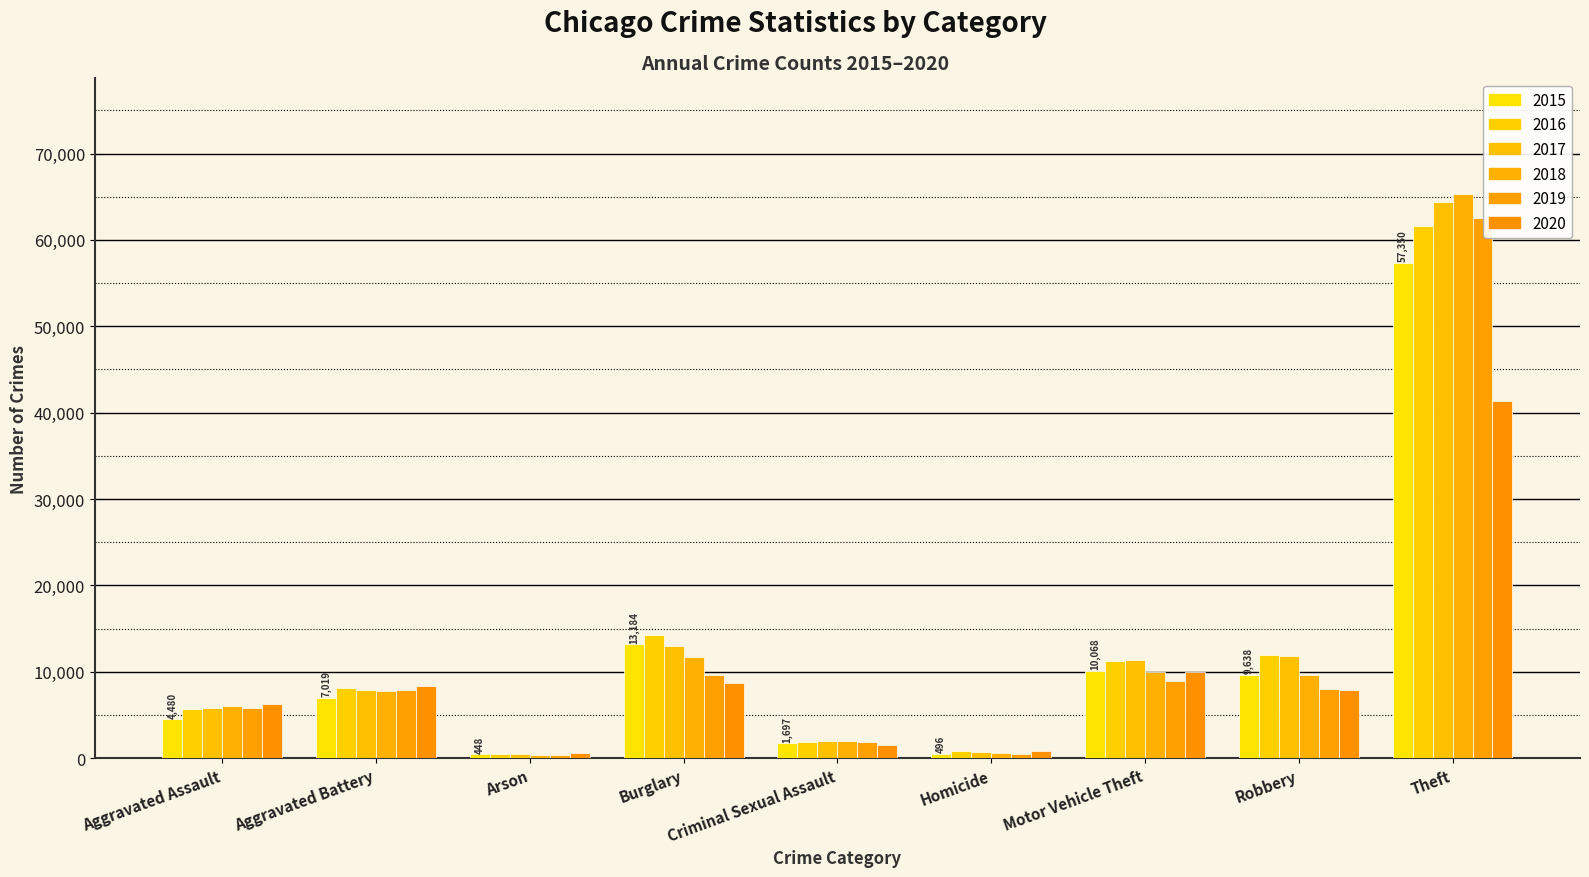

What is the sum of the 2020 values at Arson and Homicide?

1375